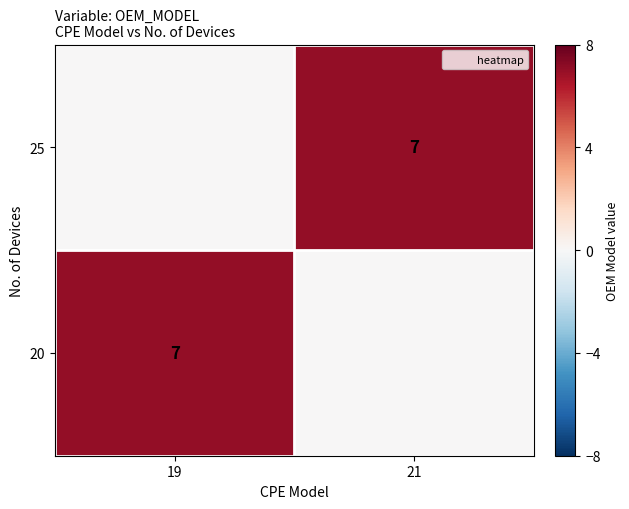

At how many categories does at least one series exceed 0?

2